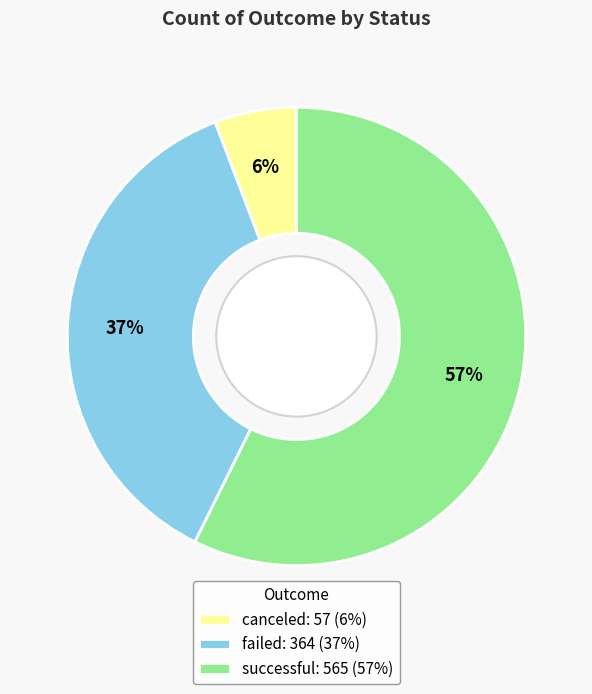

To the nearest percent, what is the difference between the failed: 364 (37%) and successful: 565 (57%) slice percentages?

20%